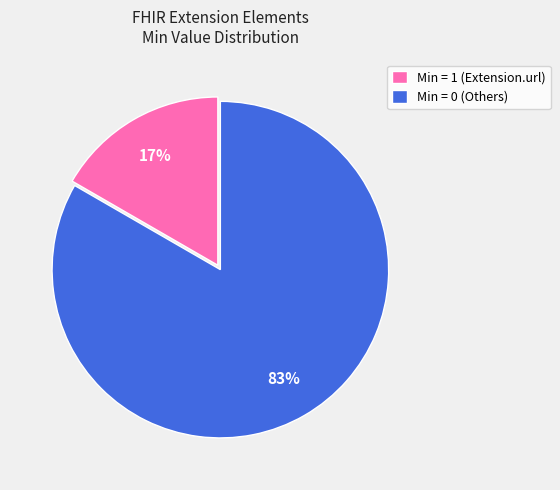

Is the sum of Min = 1 (Extension.url) and Min = 0 (Others) greater than half?

Yes